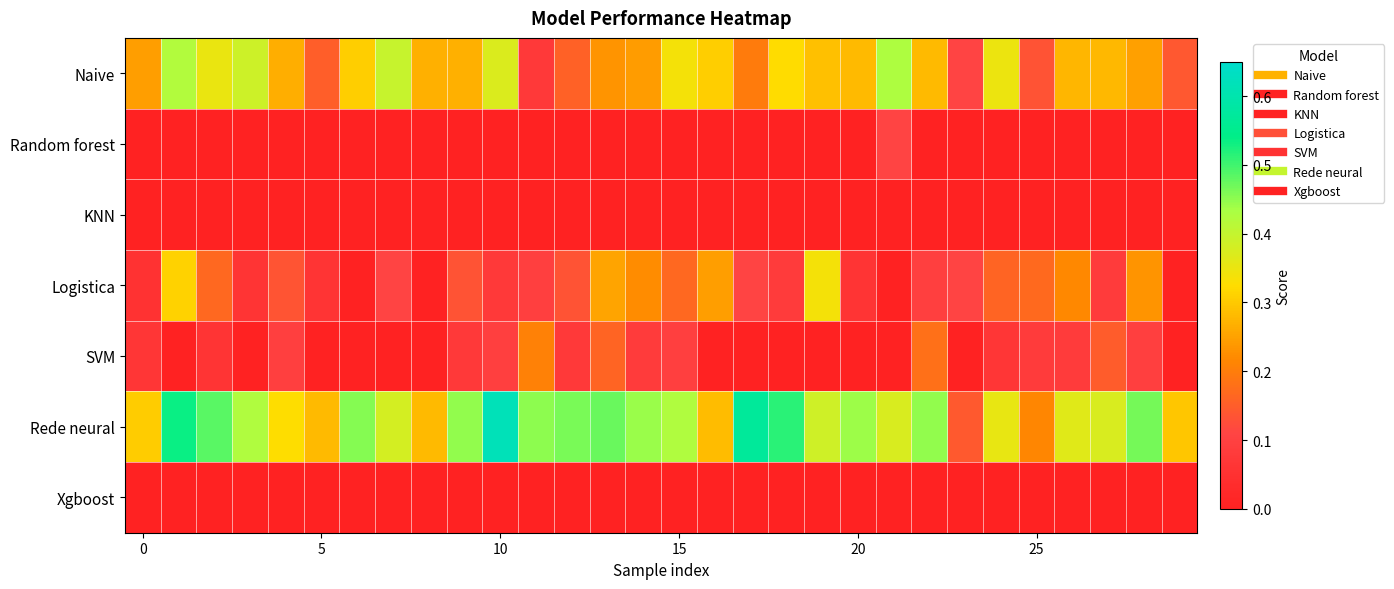

At how many categories does at least one series exceed 0?

30